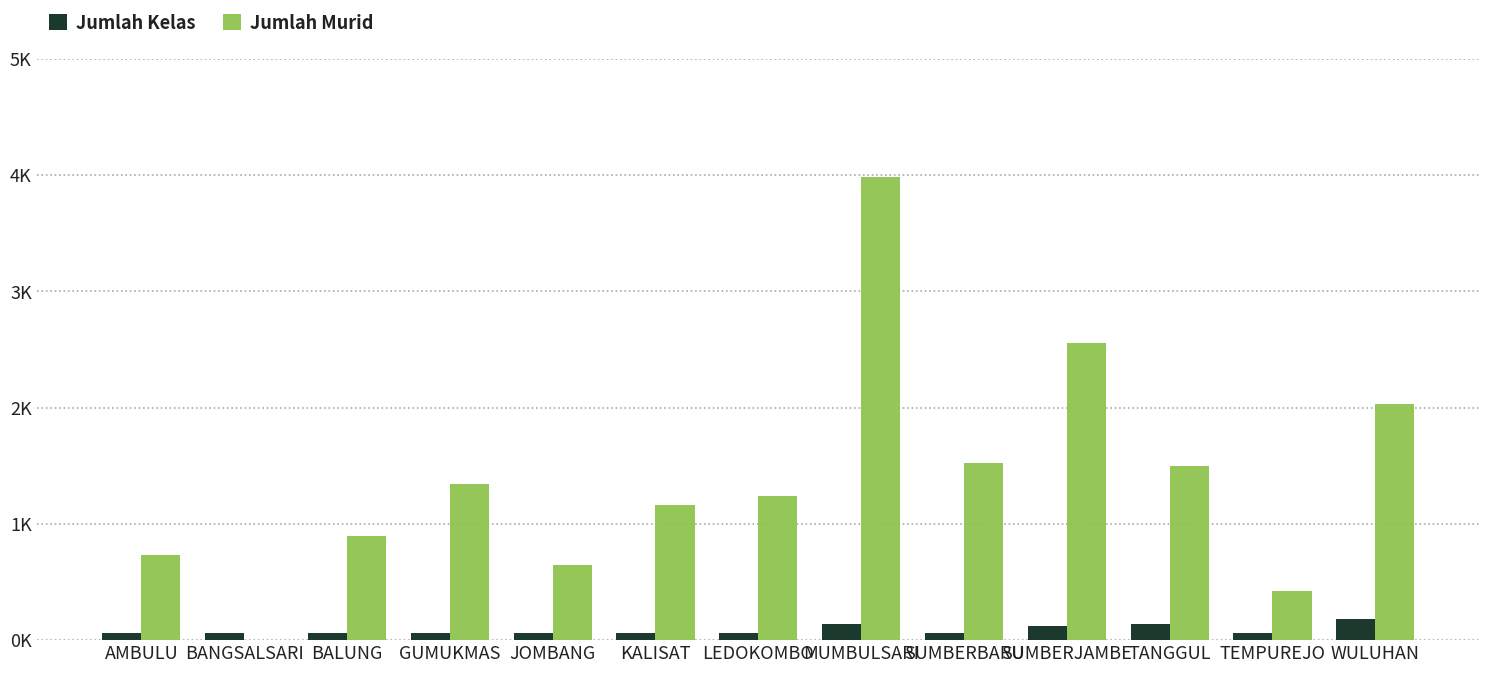

What is the greatest value displayed?

398